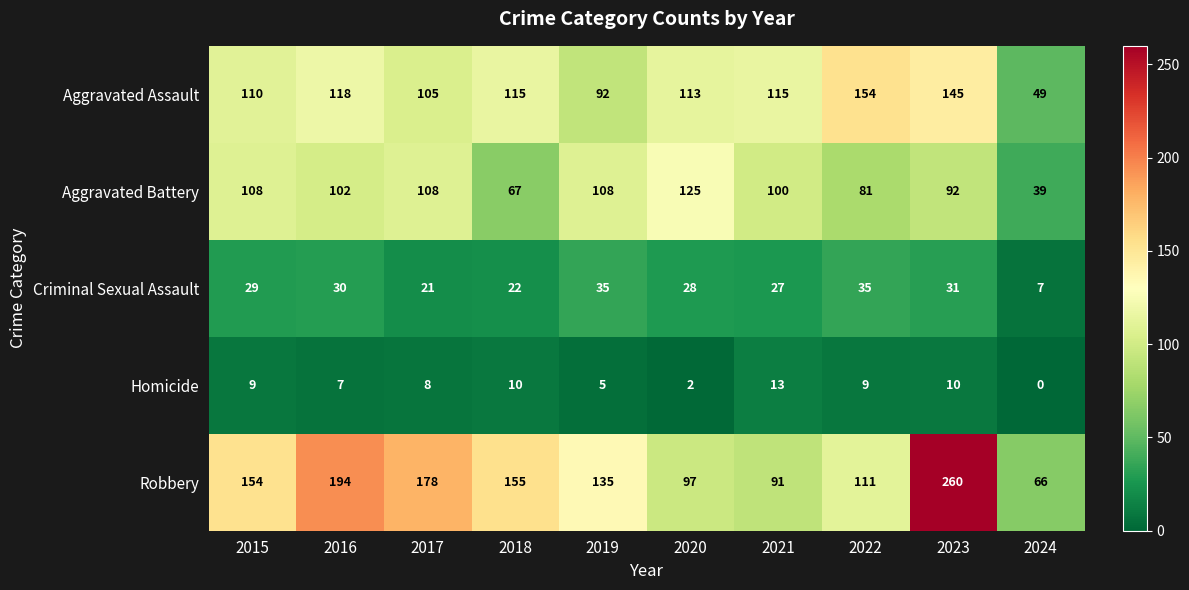

What is the sum of all Robbery values?

1441